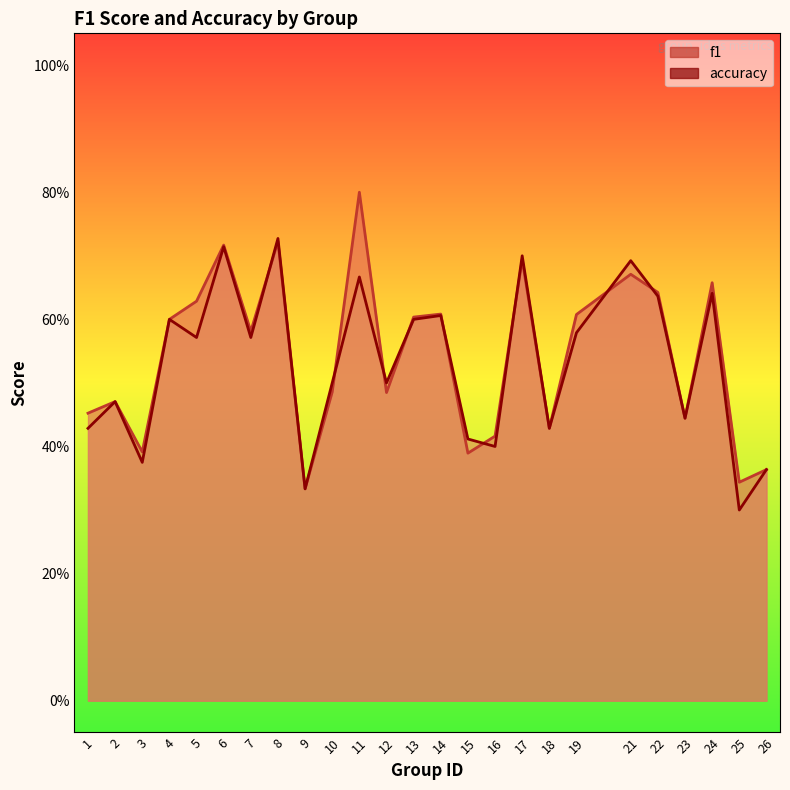

Rank the series by their maximum value, from lowest to highest.

accuracy, f1